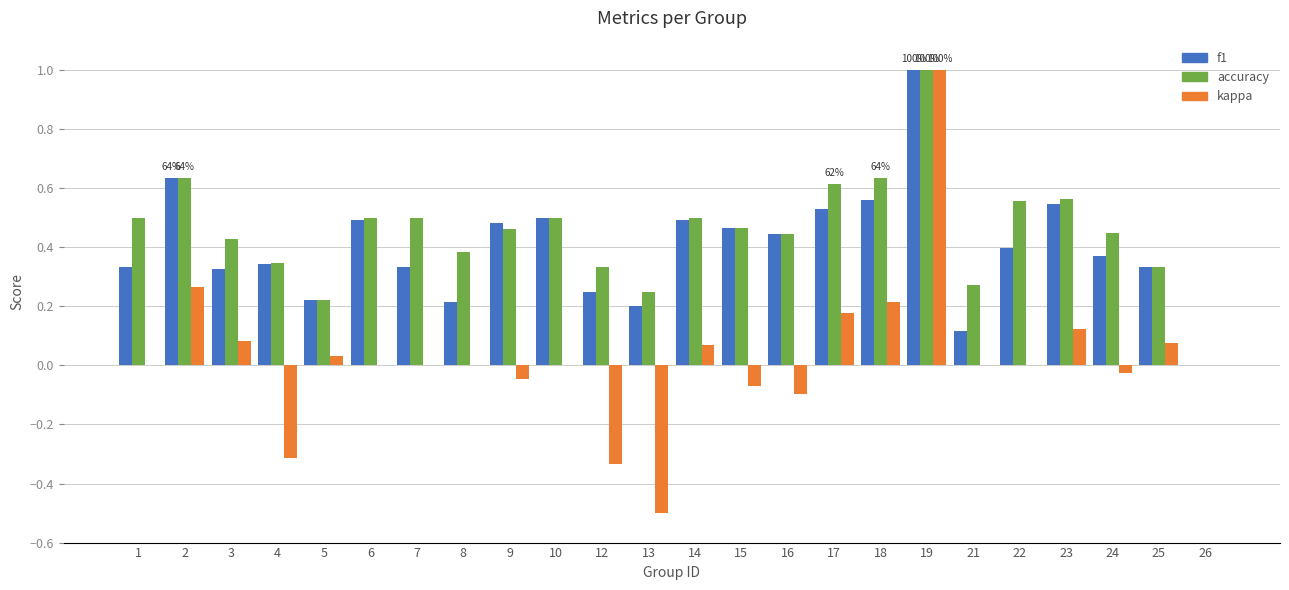

What is the sum of the accuracy values at 19 and 14?

1.5